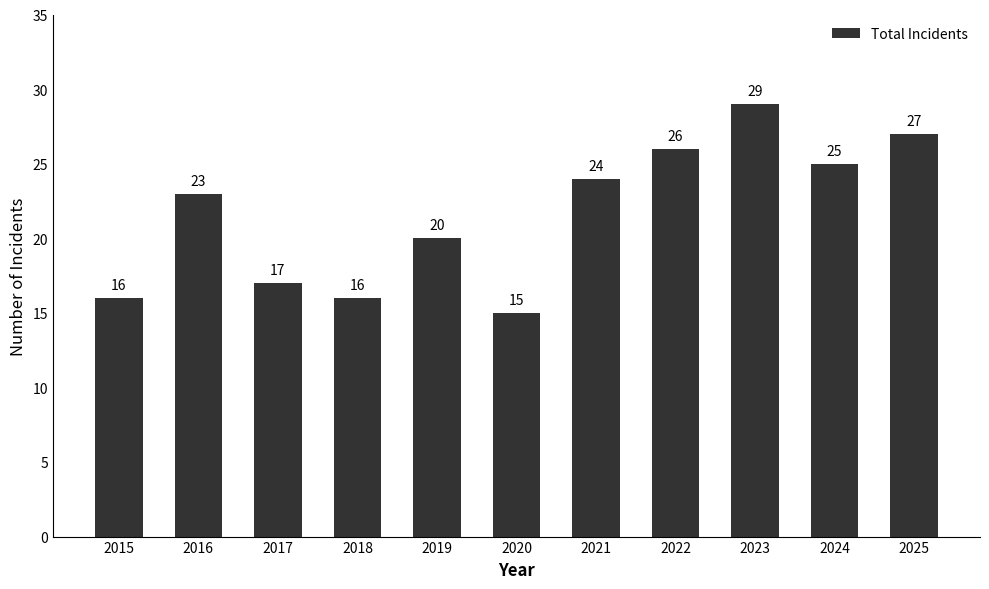

What is the difference between the values at 2022 and 2024?

1